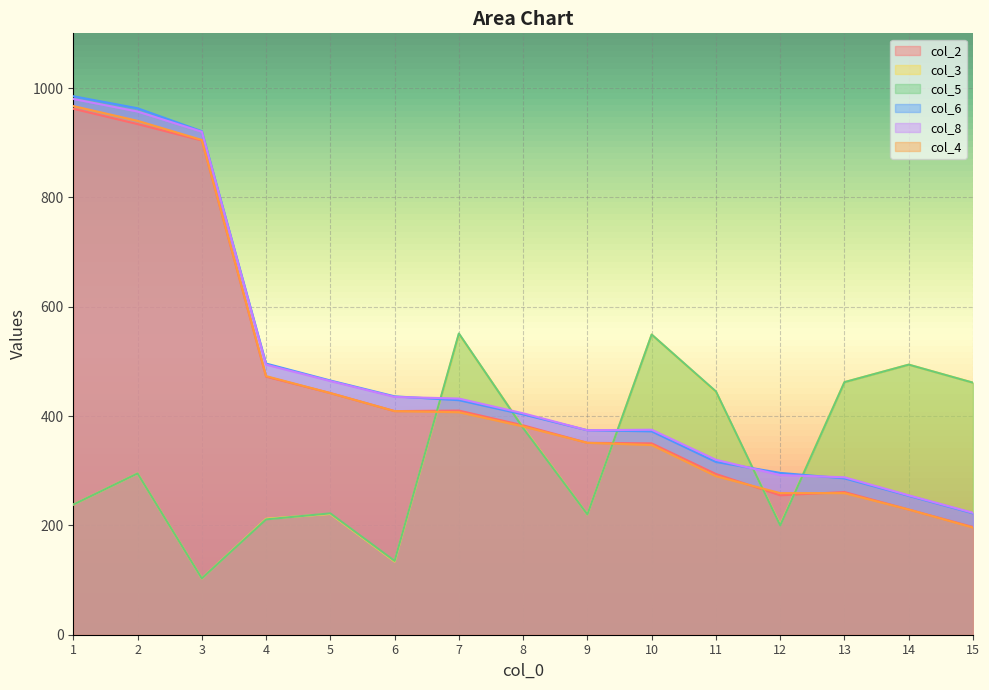

How many intersections are there between col_6 and col_5?

5